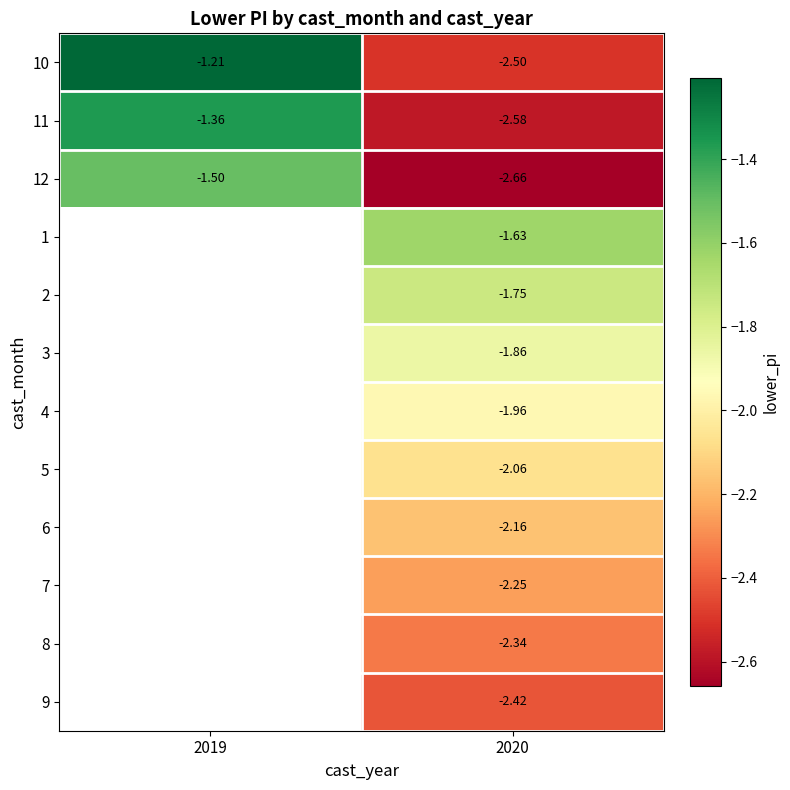

Is the value of 4 at 2020 greater than the value of 1 at 2020?

No